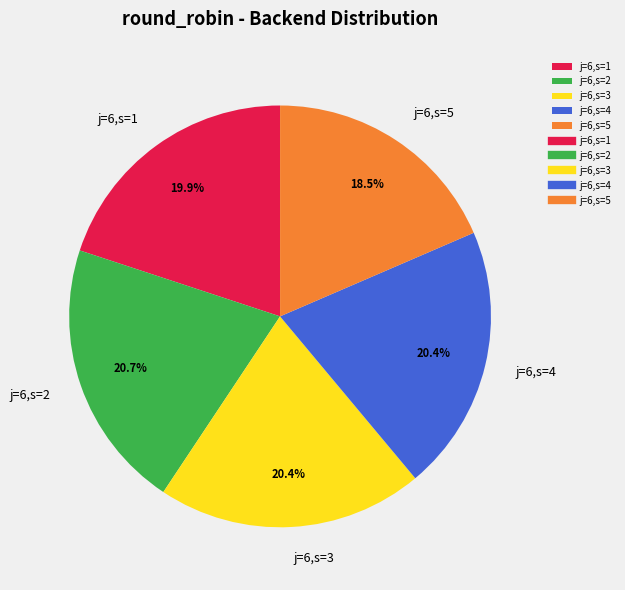

Does j=6,s=4 represent more than half of the total?

No